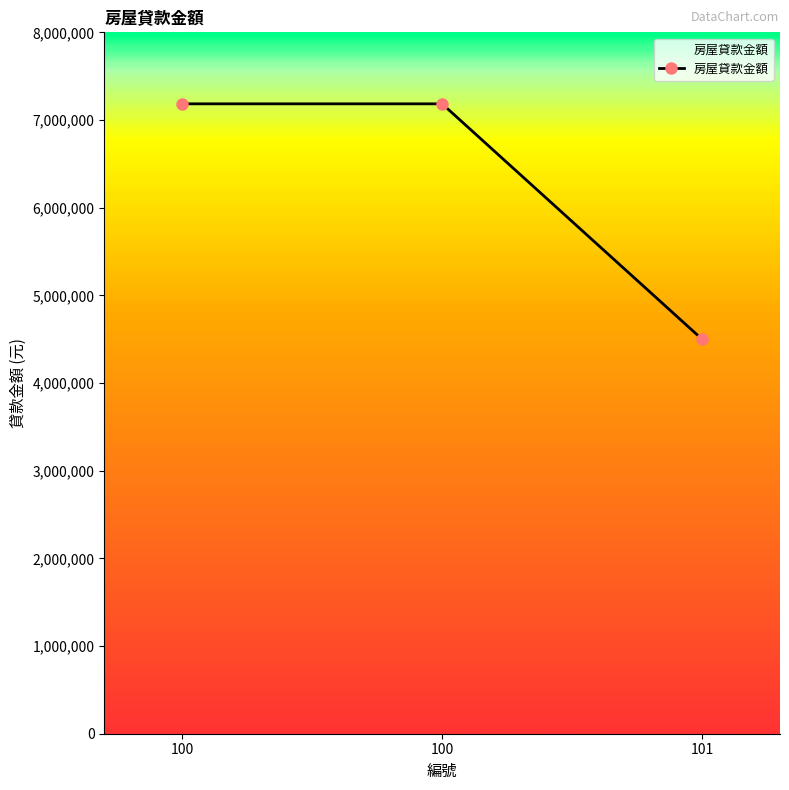

What is the maximum value shown in the chart?

7184552